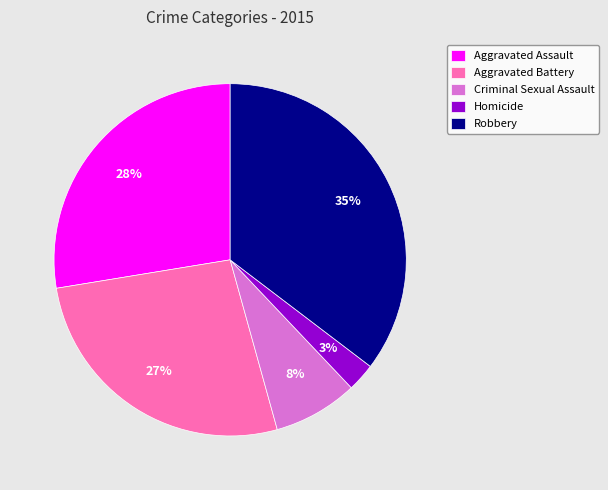

What percentage is the Criminal Sexual Assault slice, to the nearest percent?

8%